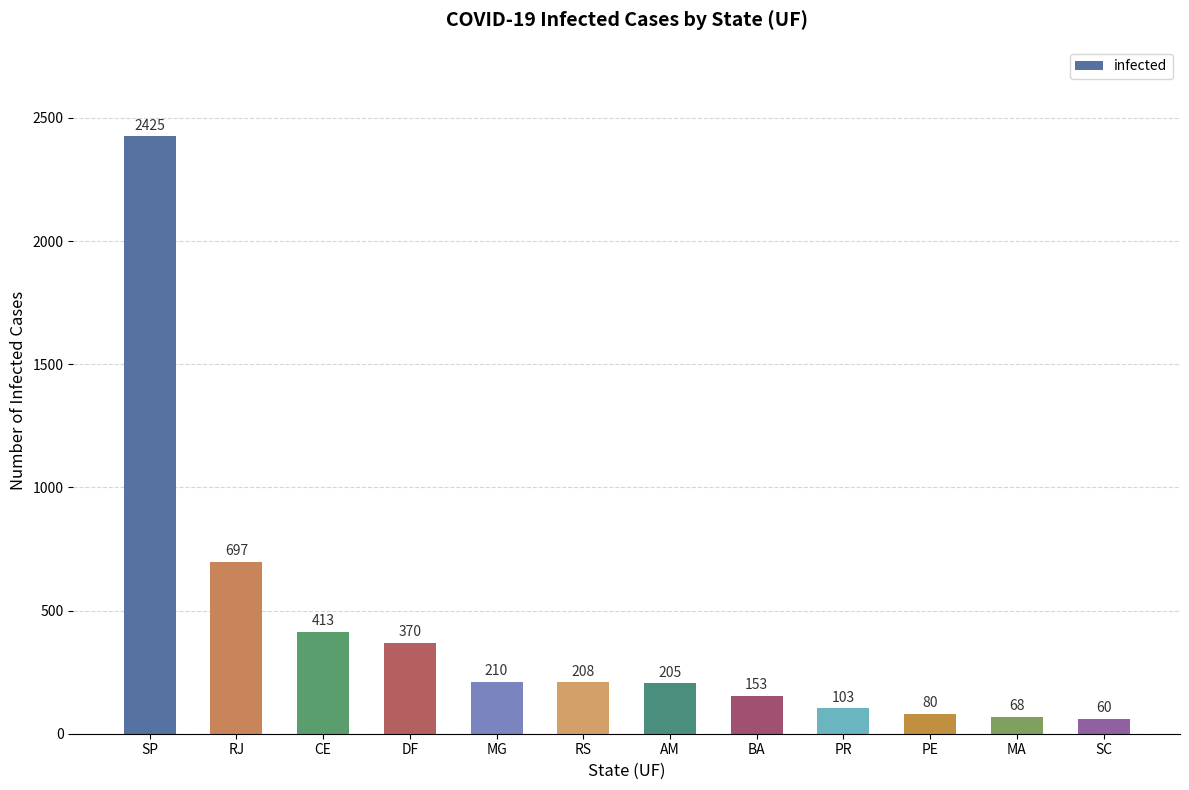

Reading right to left, extract all data points from this chart.

SC=60	MA=68	PE=80	PR=103	BA=153	AM=205	RS=208	MG=210	DF=370	CE=413	RJ=697	SP=2425